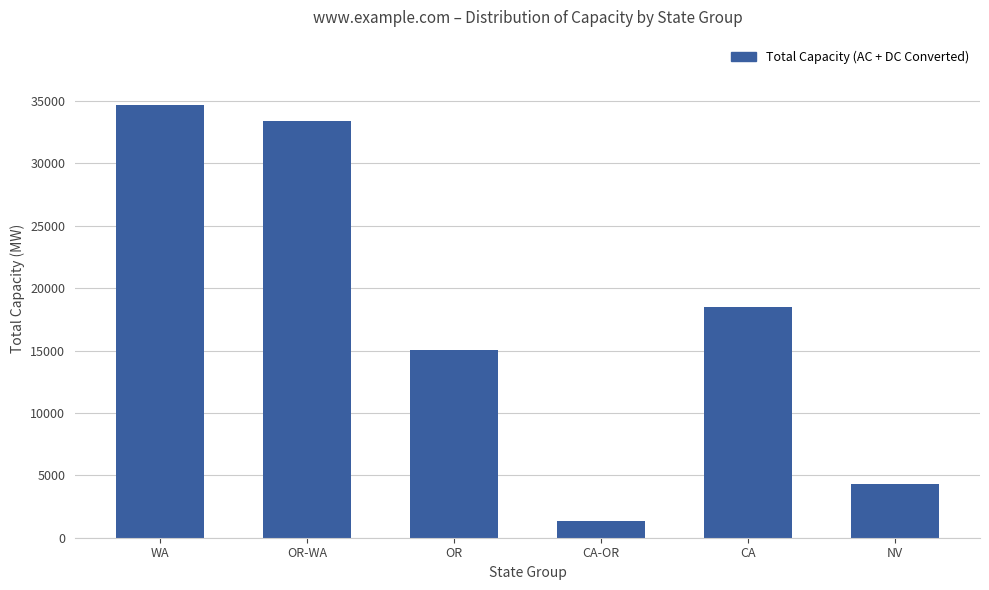

What is the maximum value shown in the chart?

34719.0